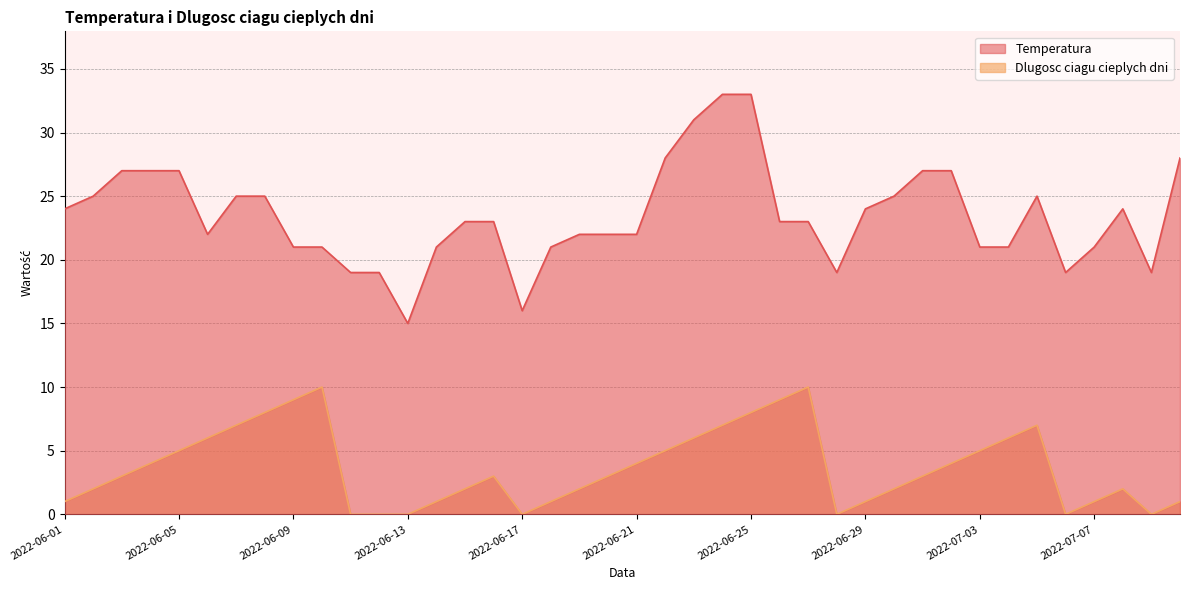

What is the total value across all series at 2022-06-24?

40